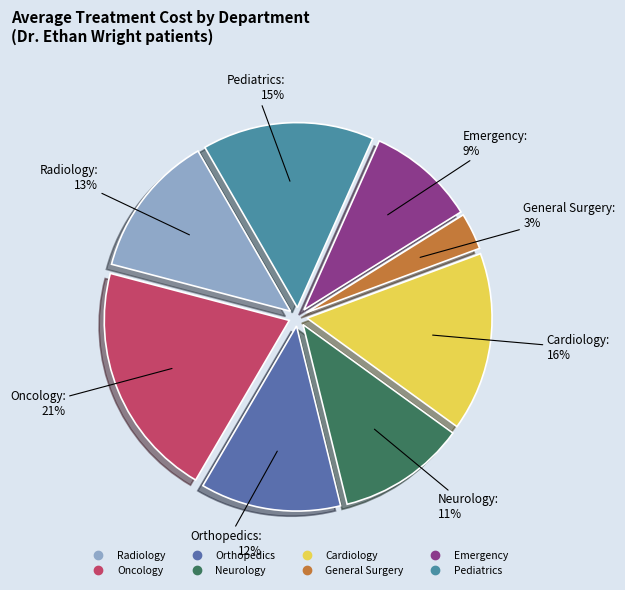

To the nearest percent, what is the average slice percentage?

12%